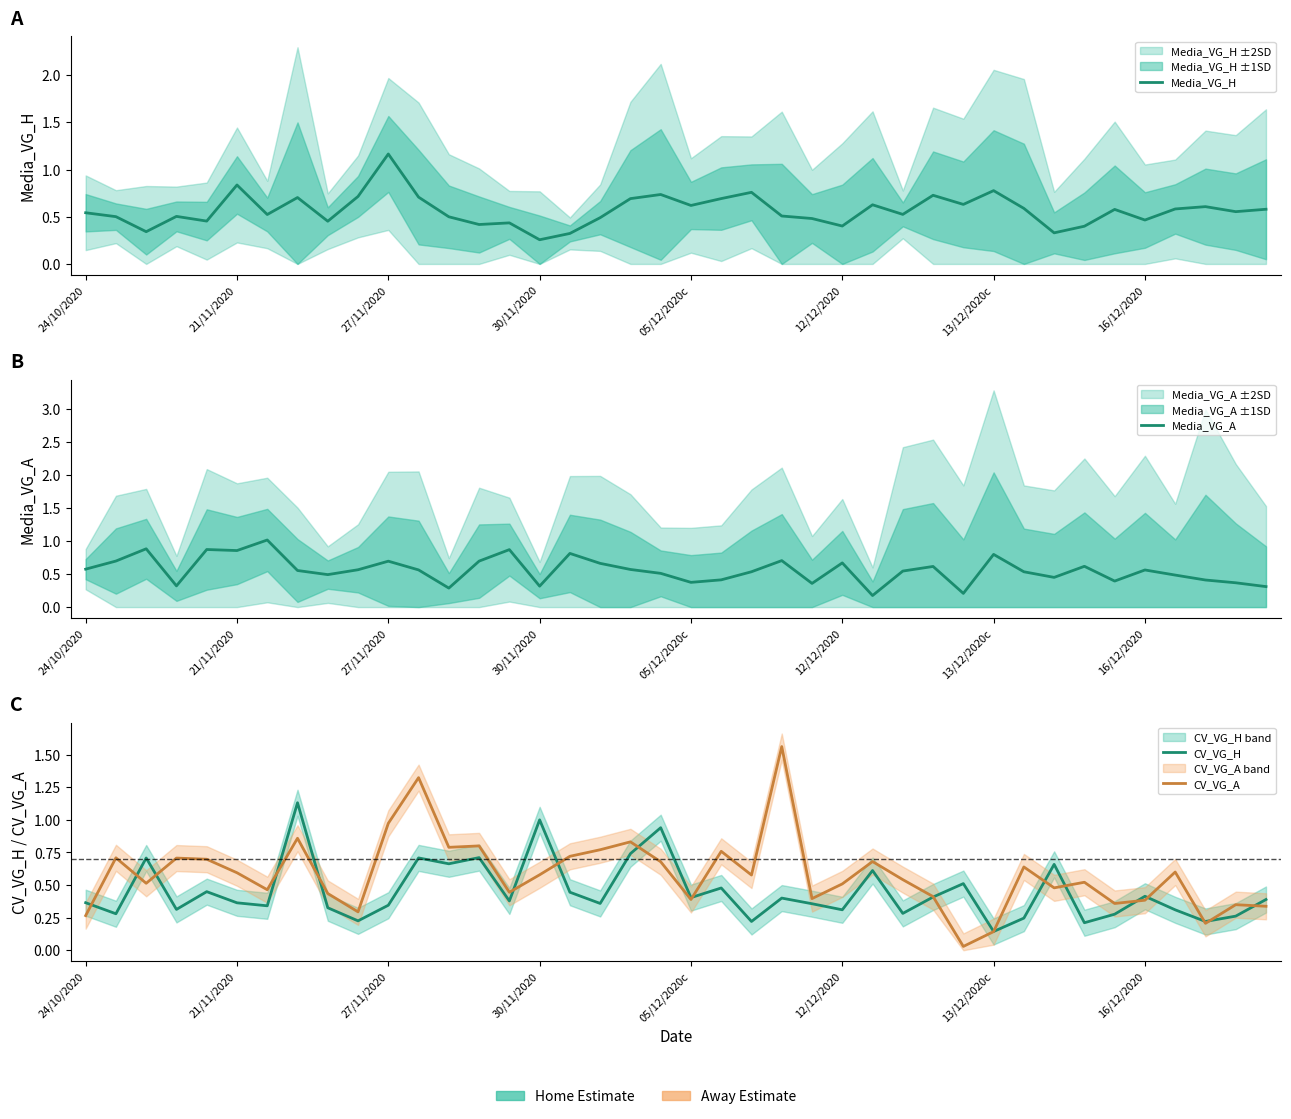

How many interior local valleys does the CV_VG_H series have?

14